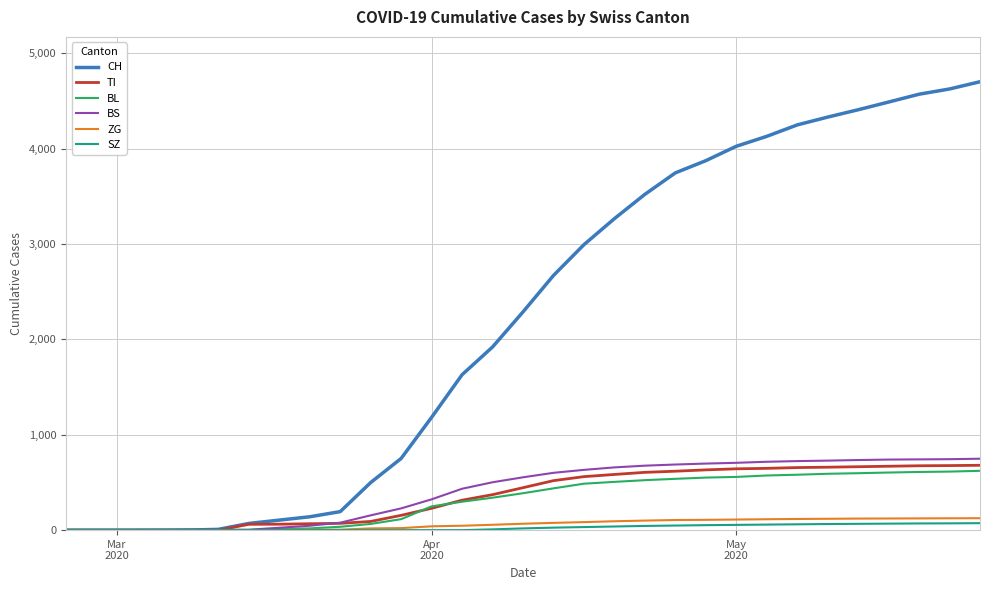

What is the maximum value shown in the chart?

4703